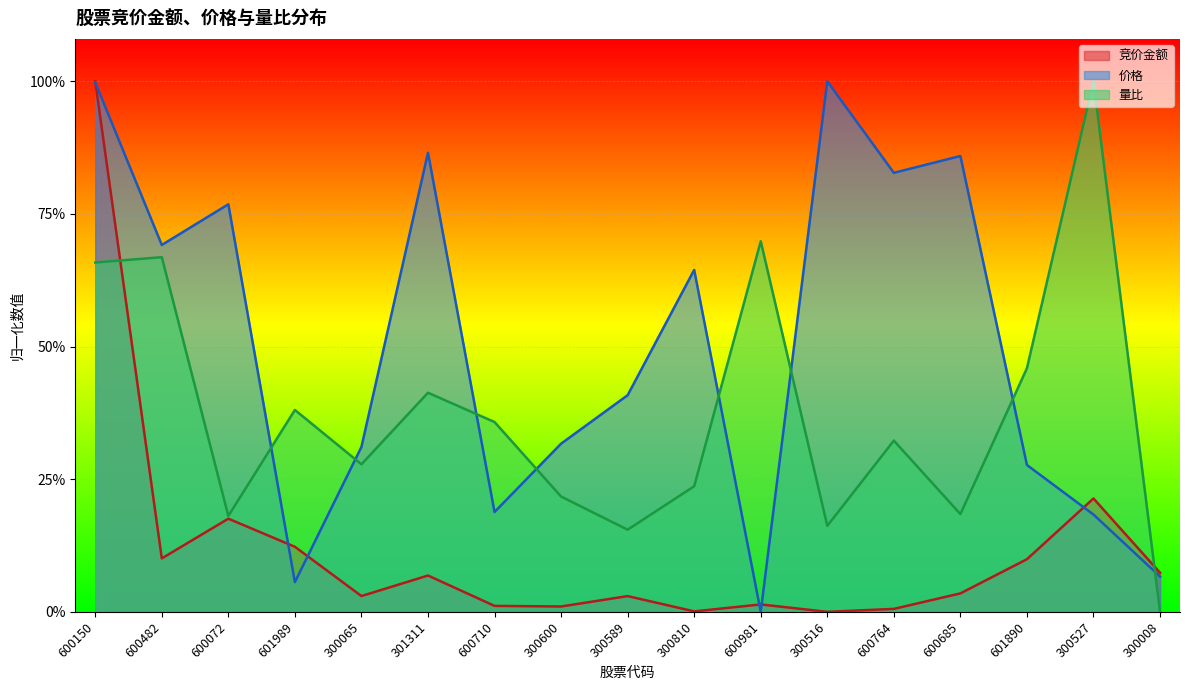

How many lines are shown in the chart?

3